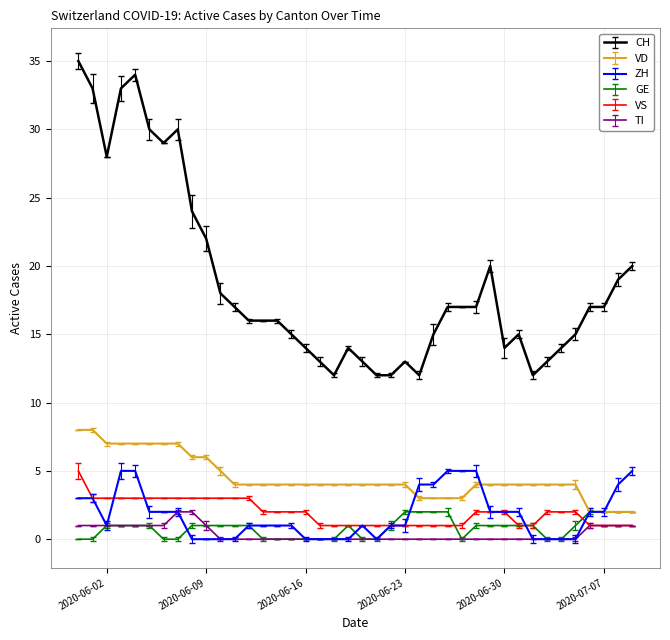

True or false: CH and TI cross at least once.

False